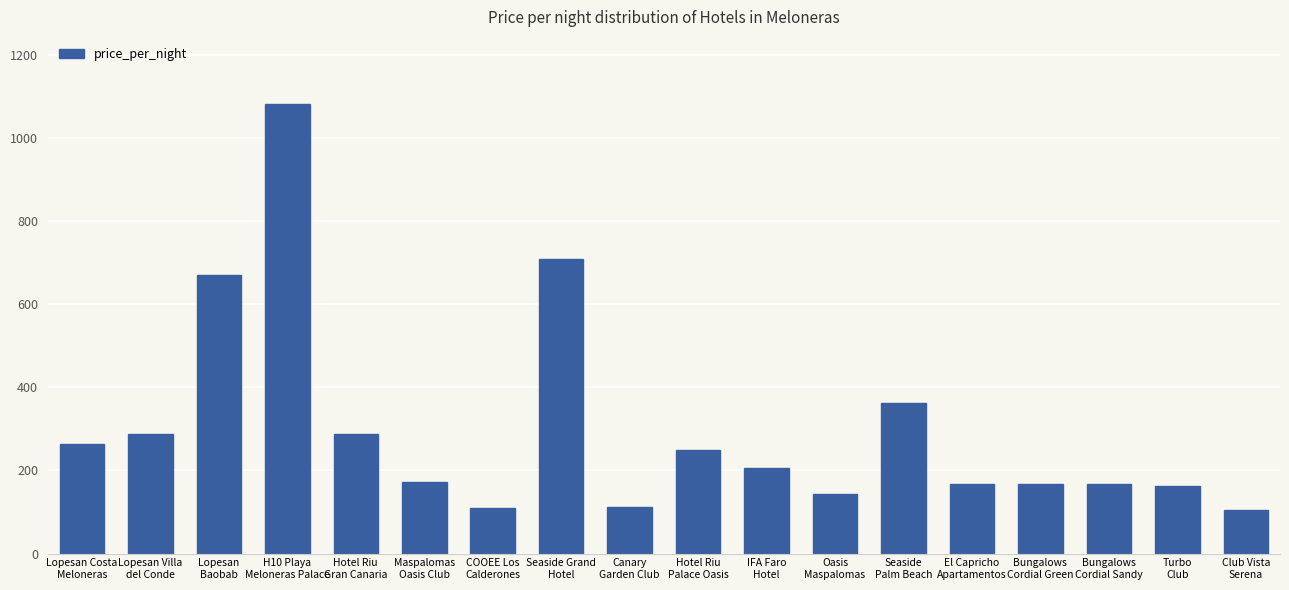

What is the minimum value shown in the chart?

105